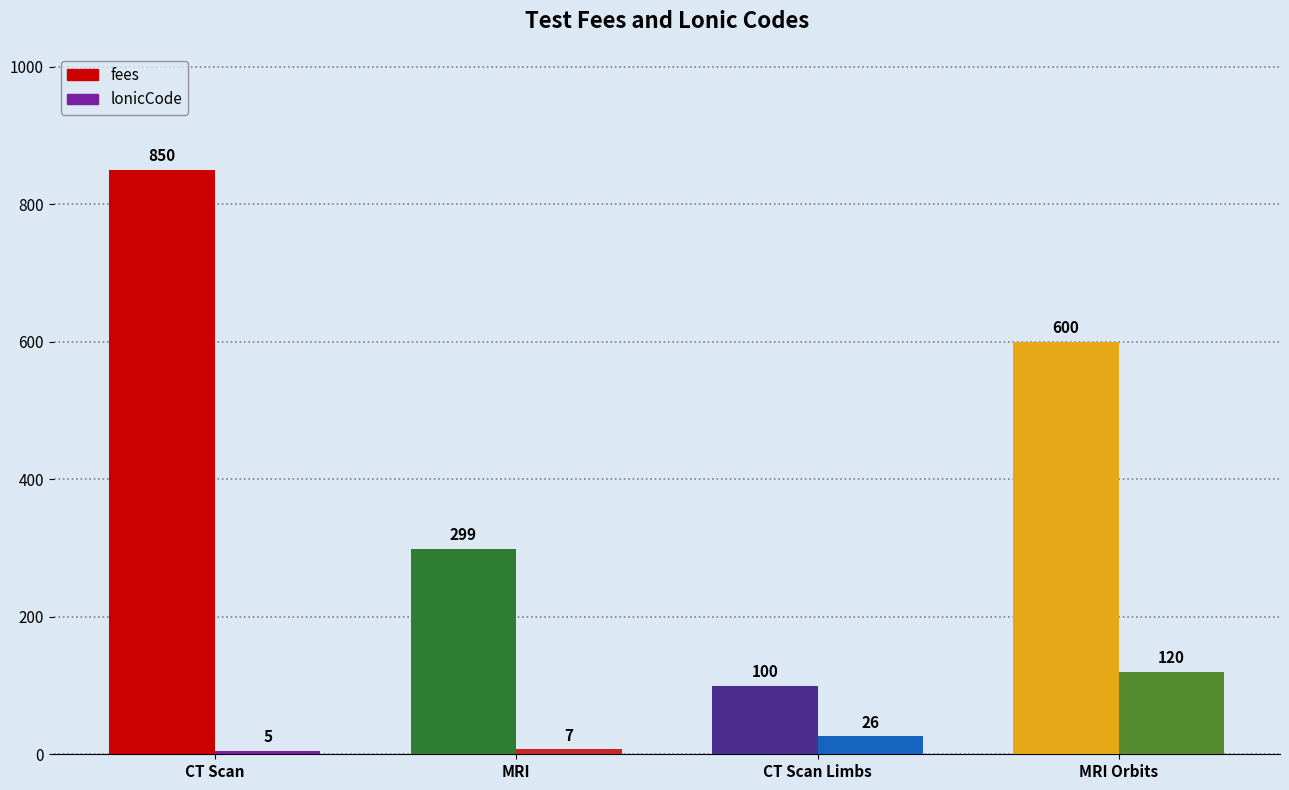

Is it true that fees equals 922 at MRI Orbits- Without Contrast?

False